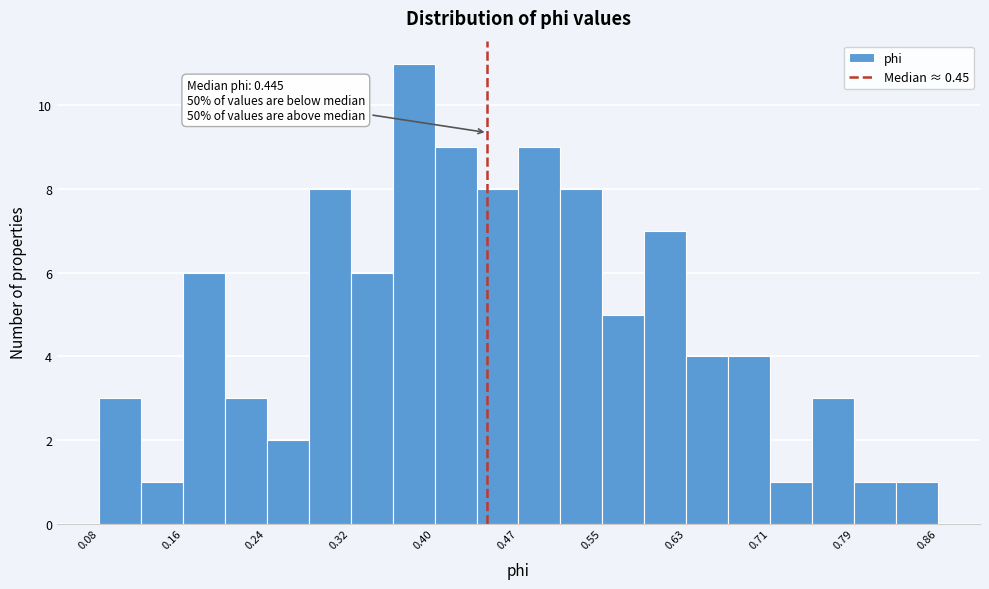

Around what value on the x-axis is the tallest bar? Give the approximate position of its centre, as read against the axis.

0.38